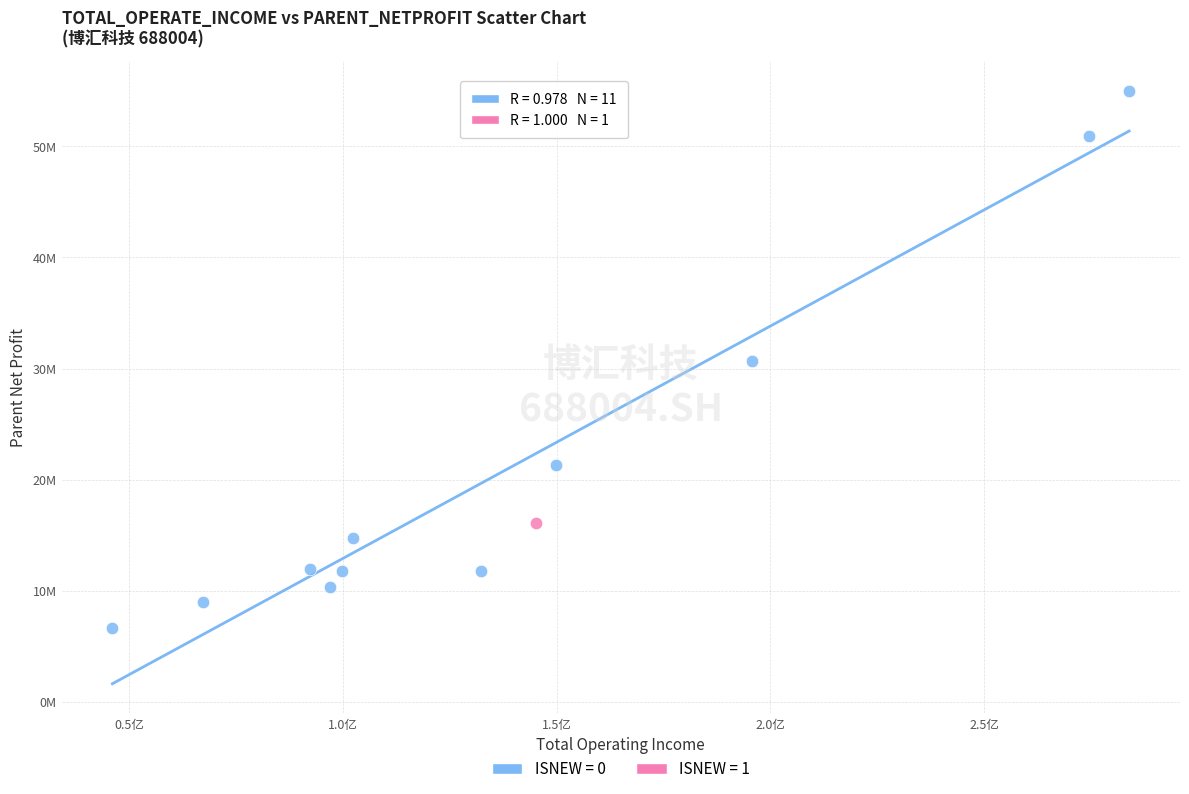

What are all the series names shown in the legend?

ISNEW = 0, ISNEW = 1